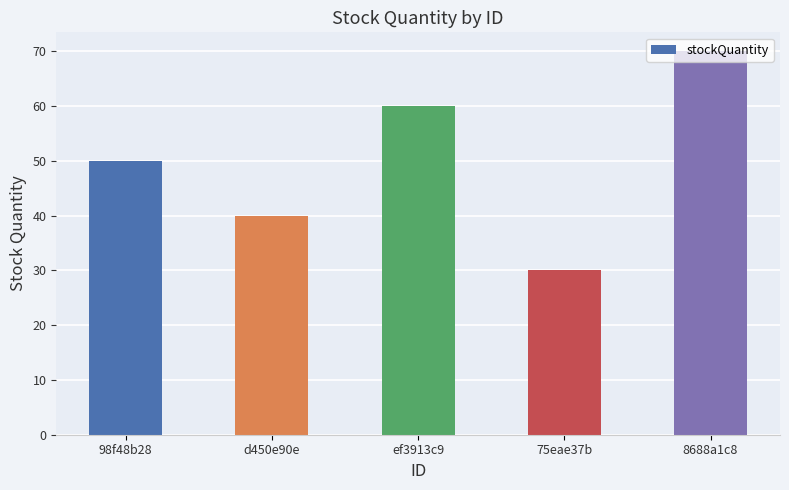

What is the minimum value shown in the chart?

30